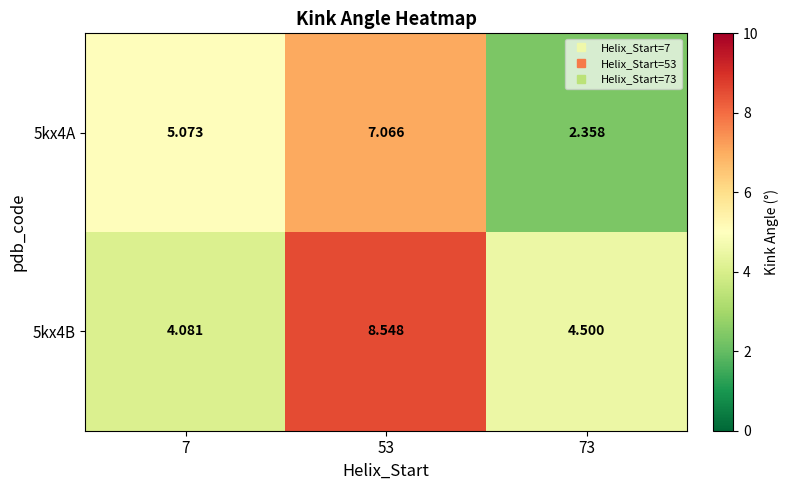

Is the value of 5kx4A at 73 greater than the value of 5kx4B at 53?

No